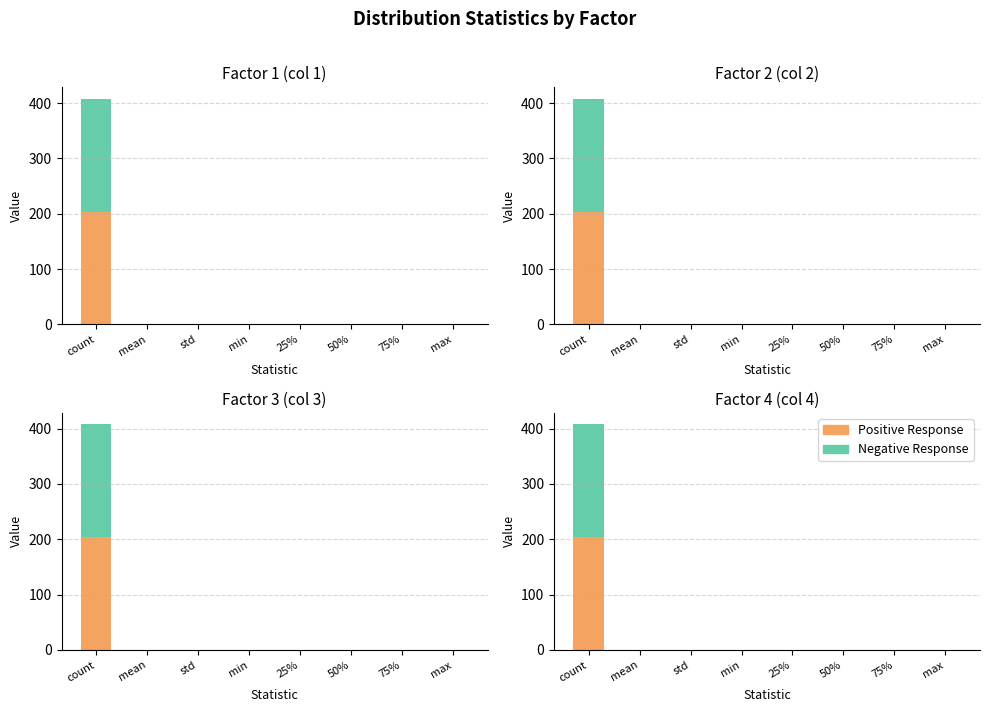

At which label is Positive Response closest to 102?

max